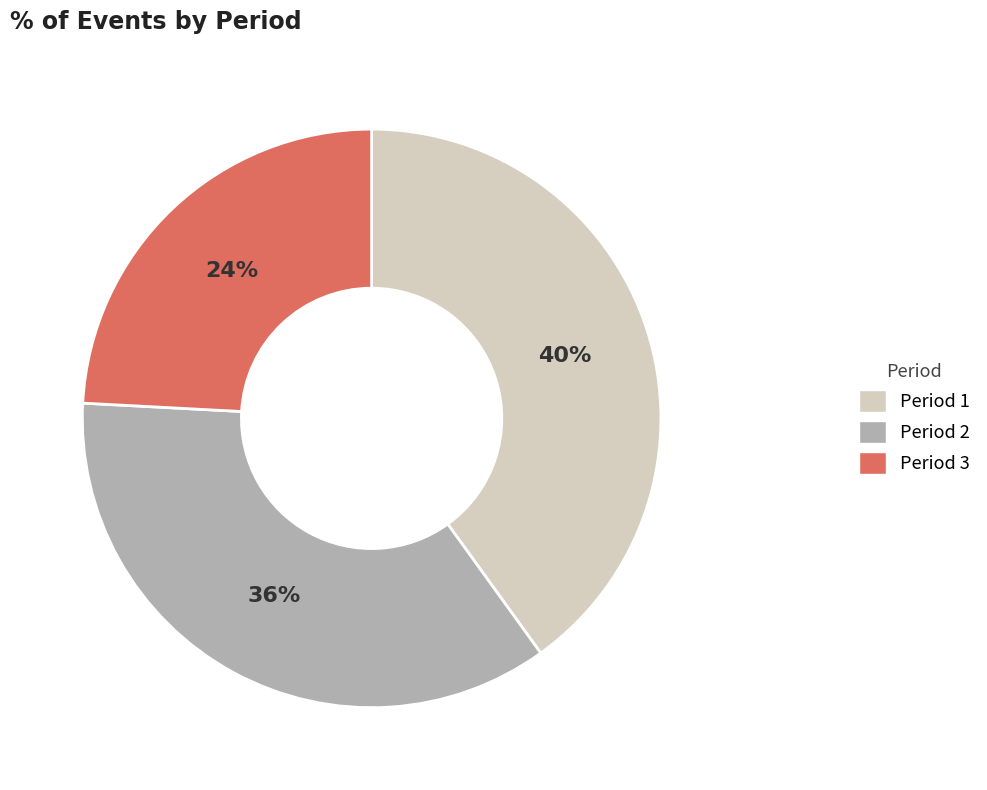

Does any single category account for the majority?

No